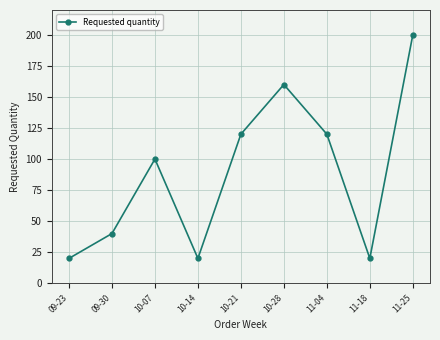

What is the difference between the maximum and minimum values?

180